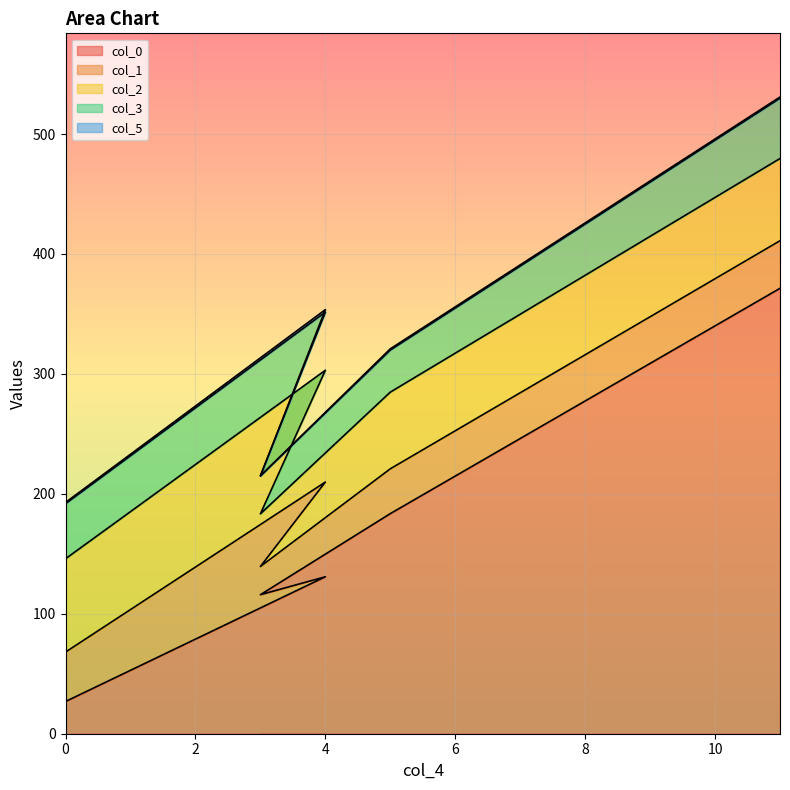

Rank the series by their maximum value, from highest to lowest.

col_0, col_2, col_1, col_3, col_5